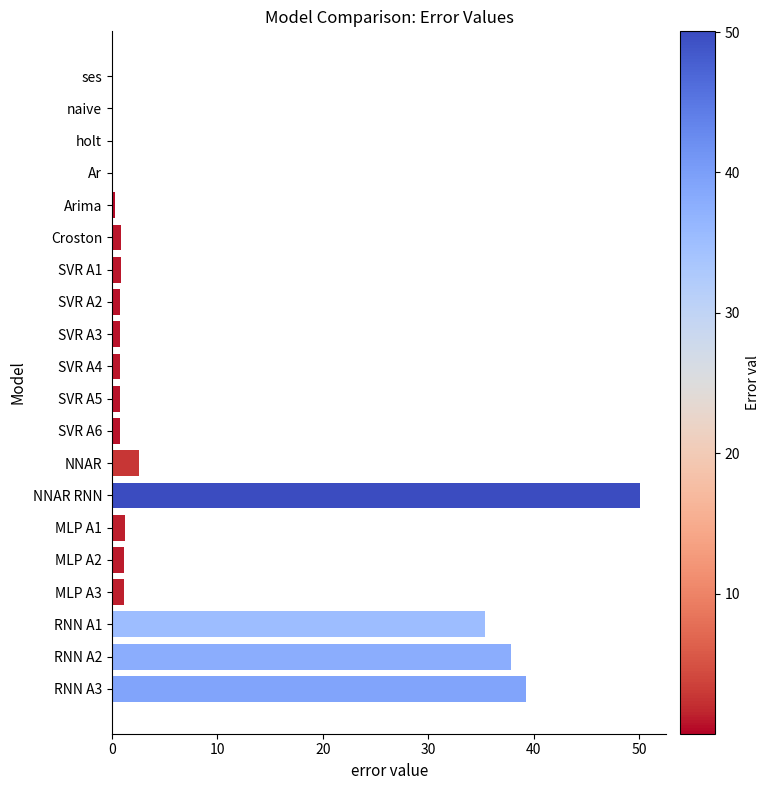

Approximately how many times larger is the value at RNN A1 compared to MLP A3?

29.7